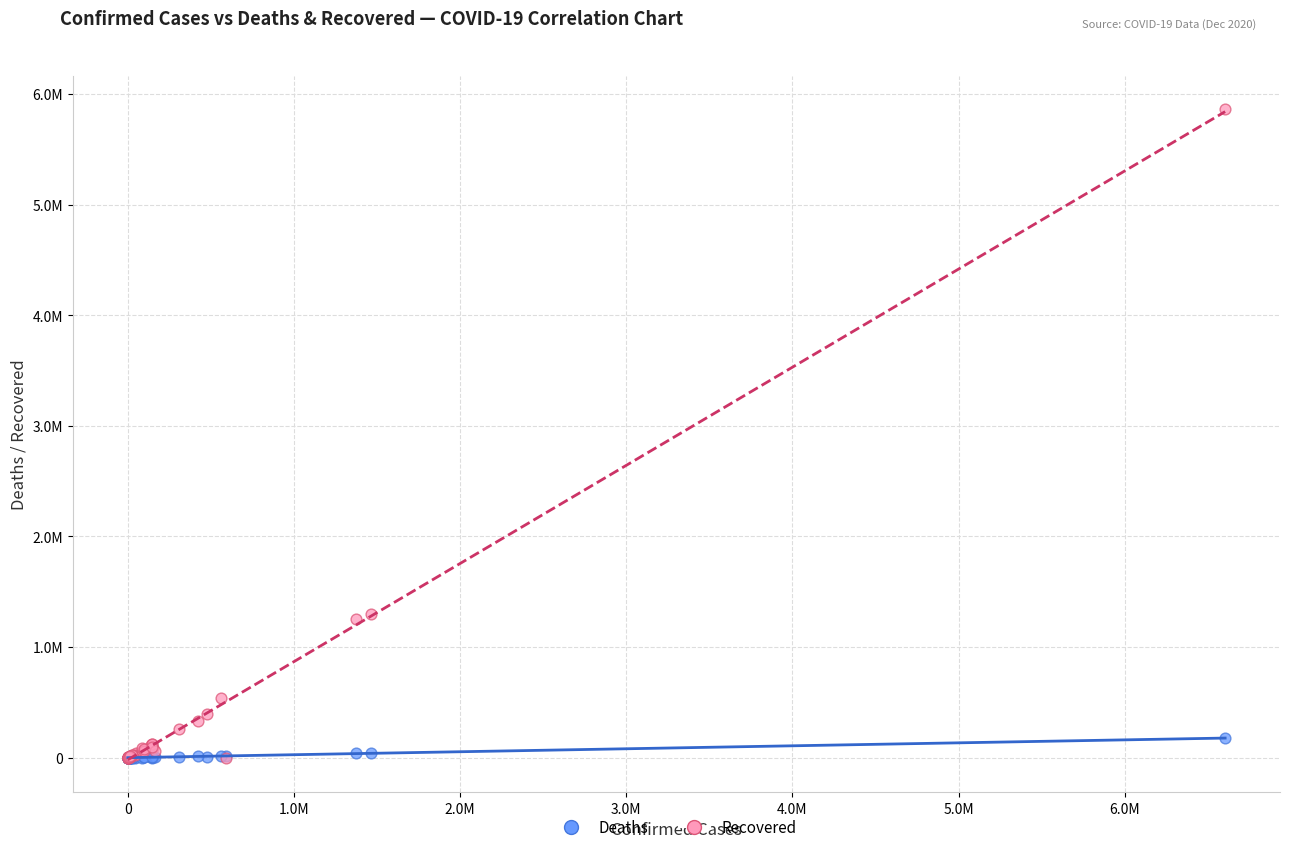

Which series contains the highest Y value?

Recovered